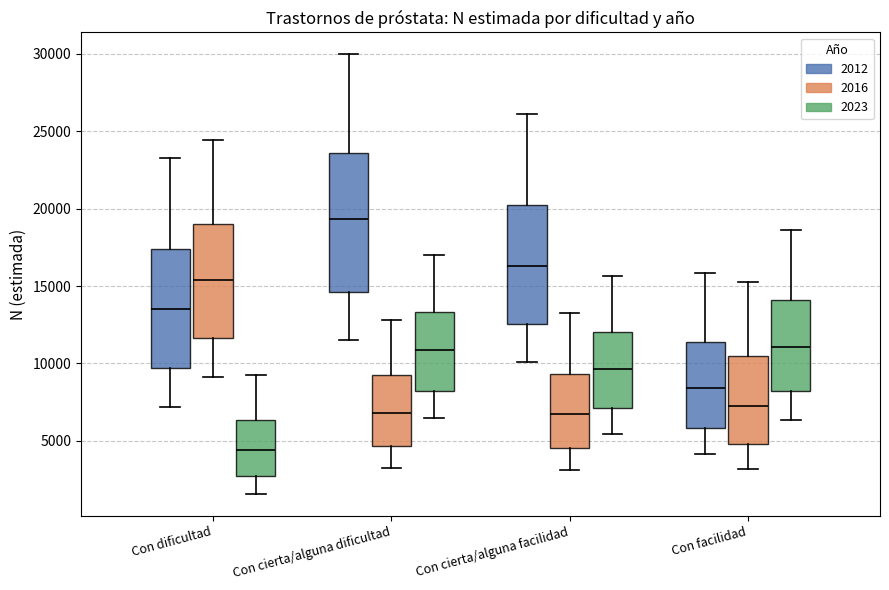

Where is the upper edge of the box for Con cierta/alguna facilidad (2023) on the y-axis? The values are not printed on the chart, so give them approximately, as read against the axis.

12000